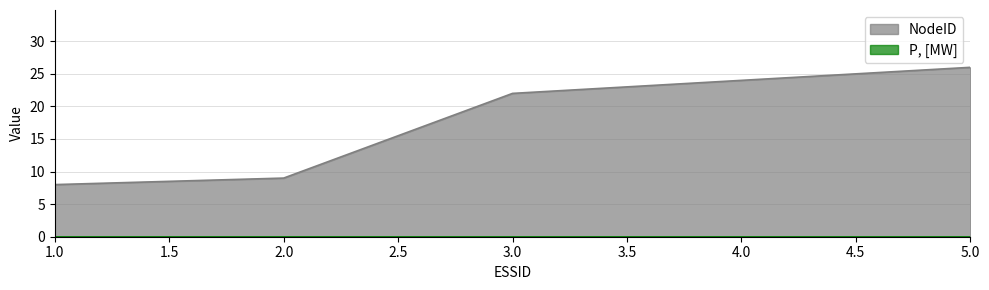

What is the value of the 2nd point from the left?

9